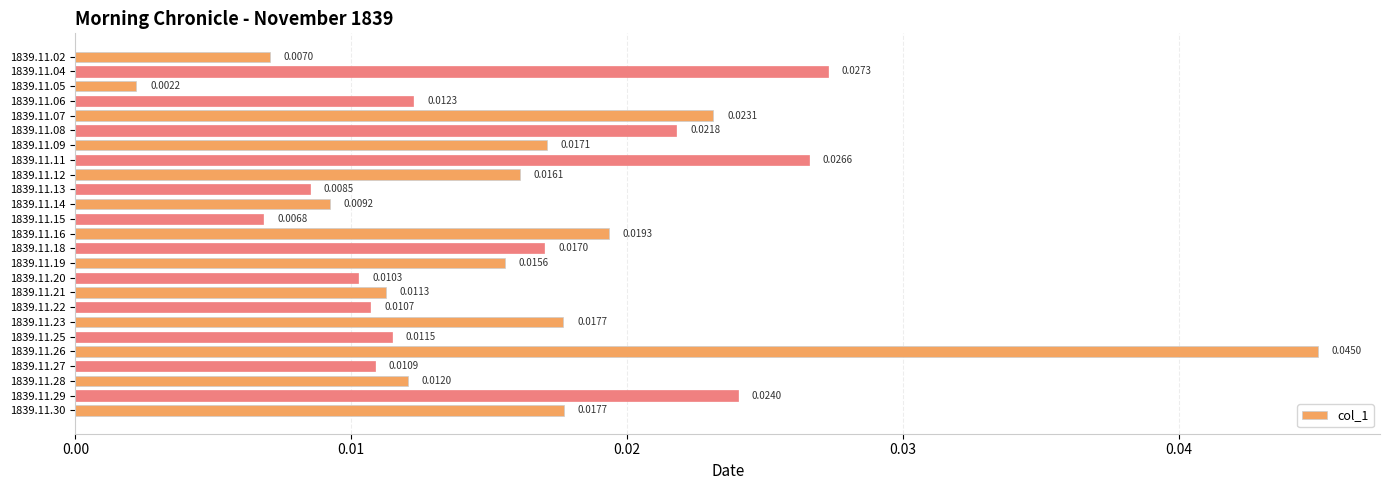

What is the sum of all values?

0.4